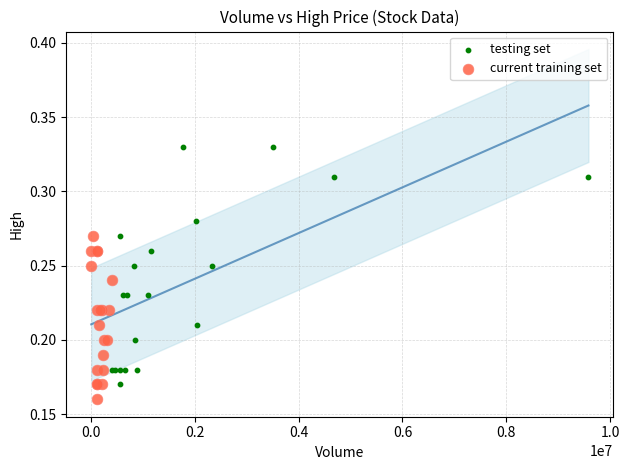

Which series reaches the maximum Y coordinate?

testing set